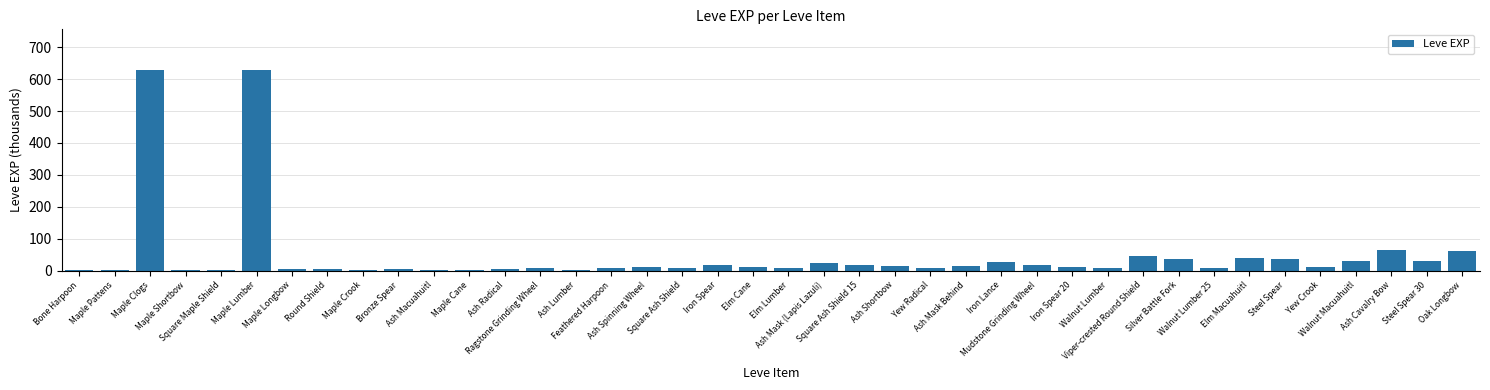

Read the value at Bone Harpoon.

1